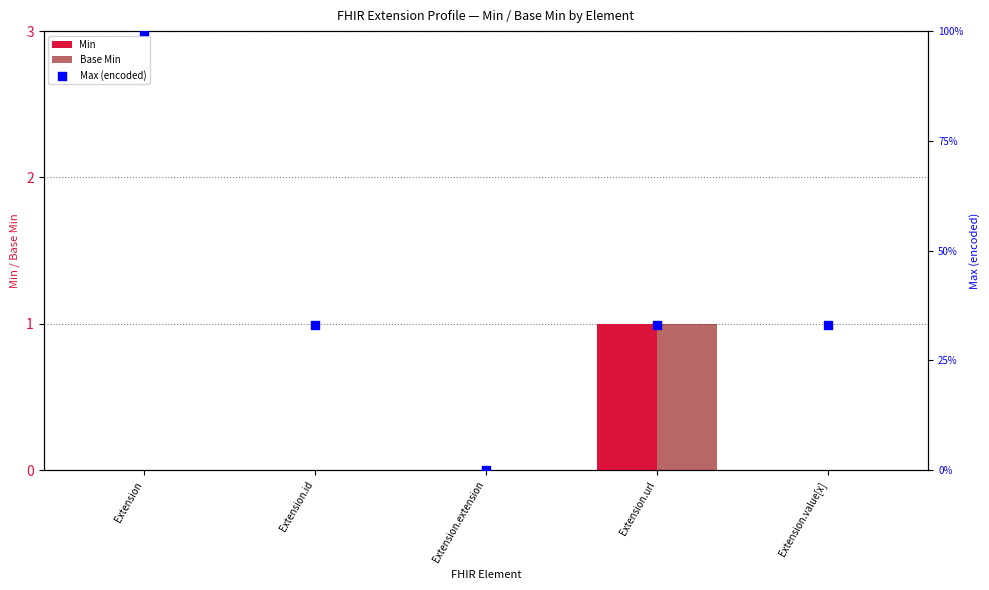

What is the total value across all series at Extension.value[x]?

33